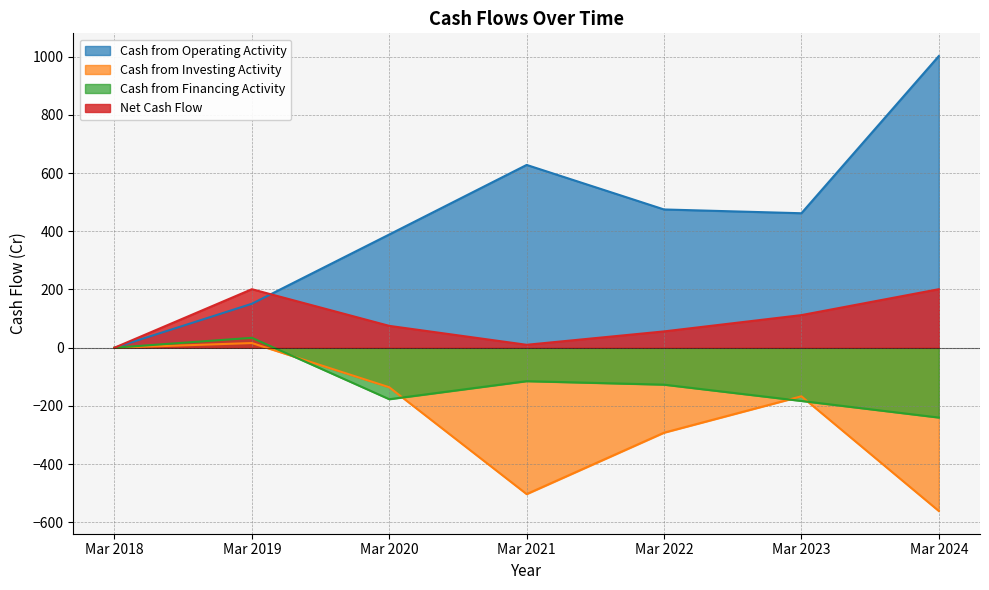

What is the total value across all series at Mar 2023?

224